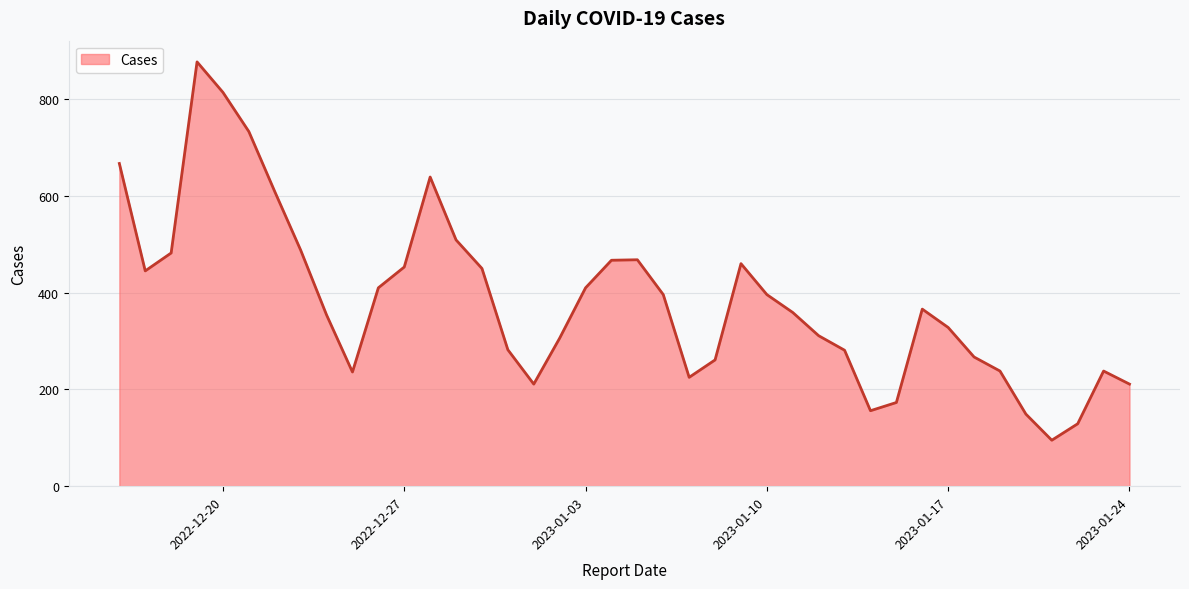

What is the smallest value displayed?

95